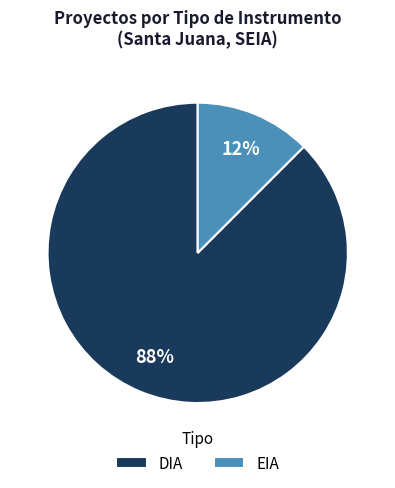

The DIA slice represents 88% of the pie. True or false?

True